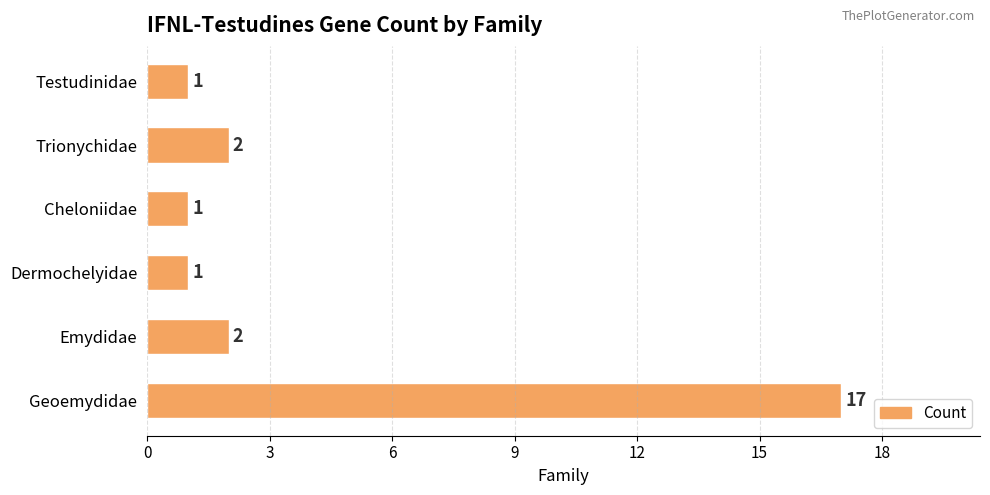

What is the smallest value displayed?

1